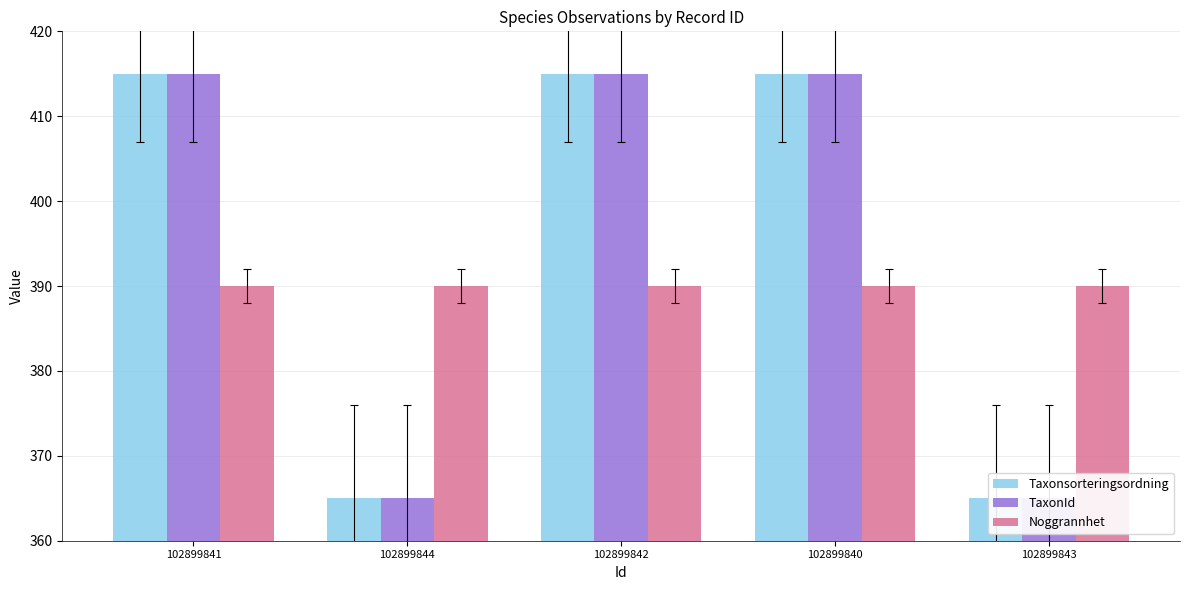

Rank the series at 102899841 from lowest to highest value.

Noggrannhet, Taxonsorteringsordning, TaxonId